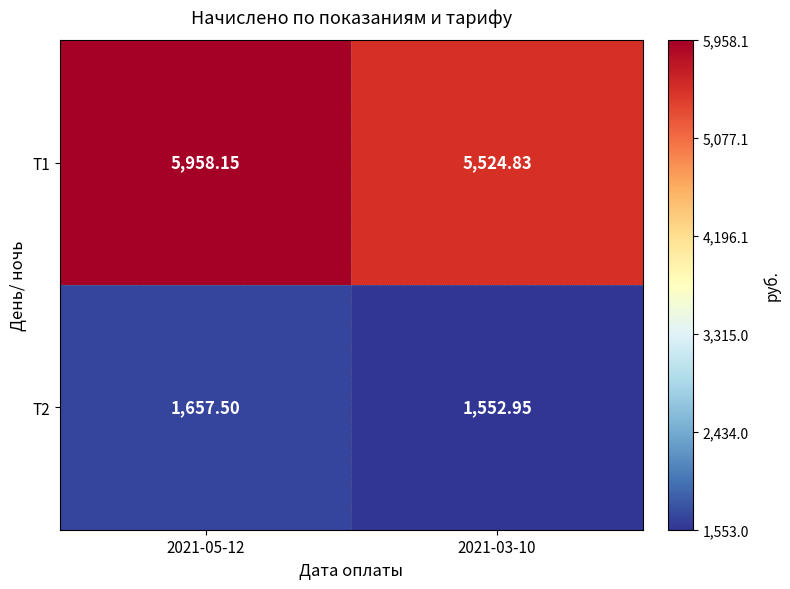

Rank the series by their maximum value, from highest to lowest.

T1, T2